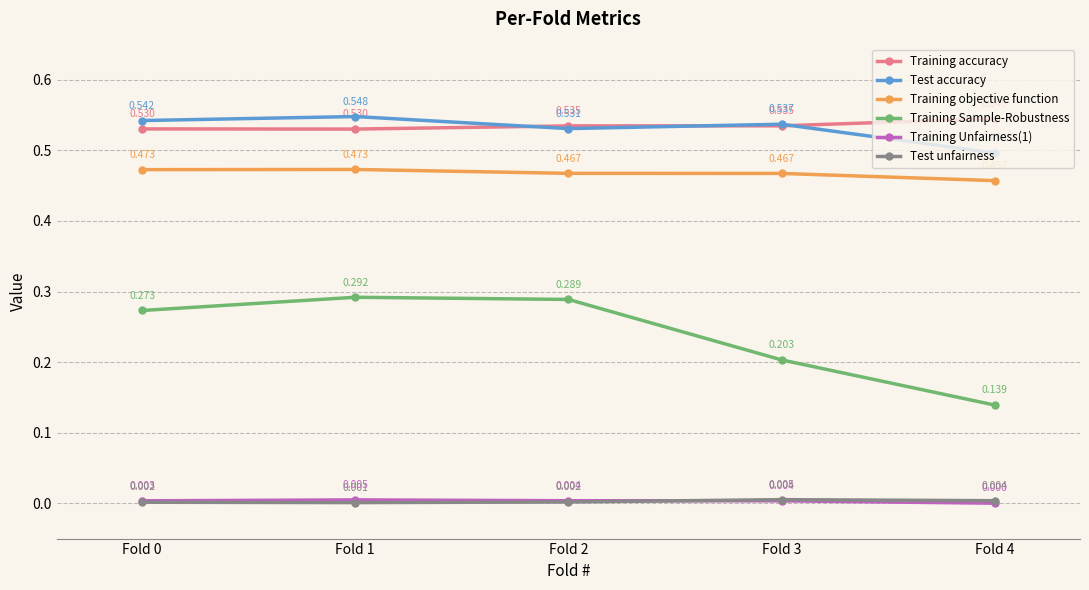

Does the chart display data point markers on the line(s)?

Yes